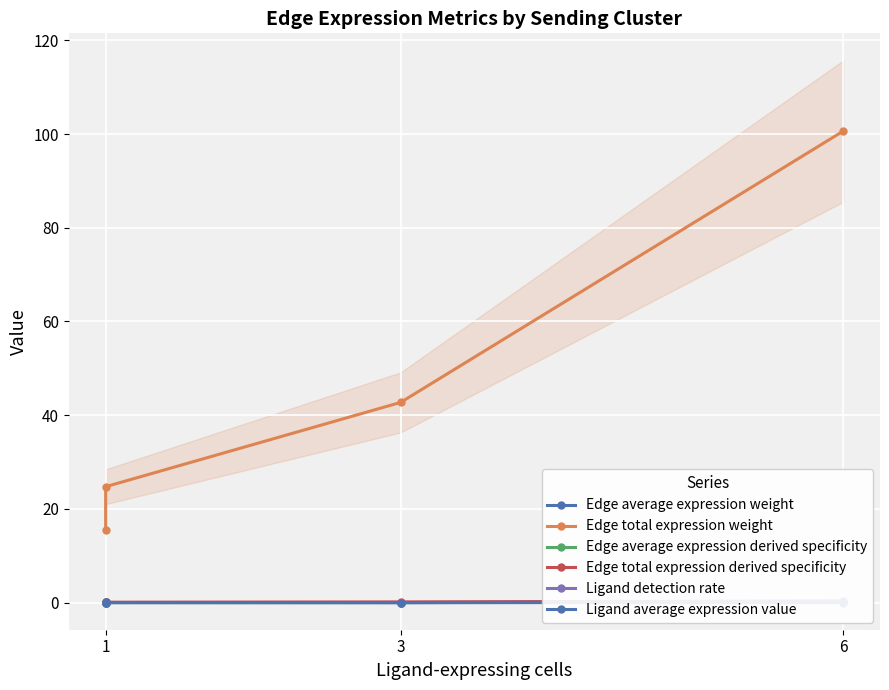

What is the label of the 4th point from the right?

1